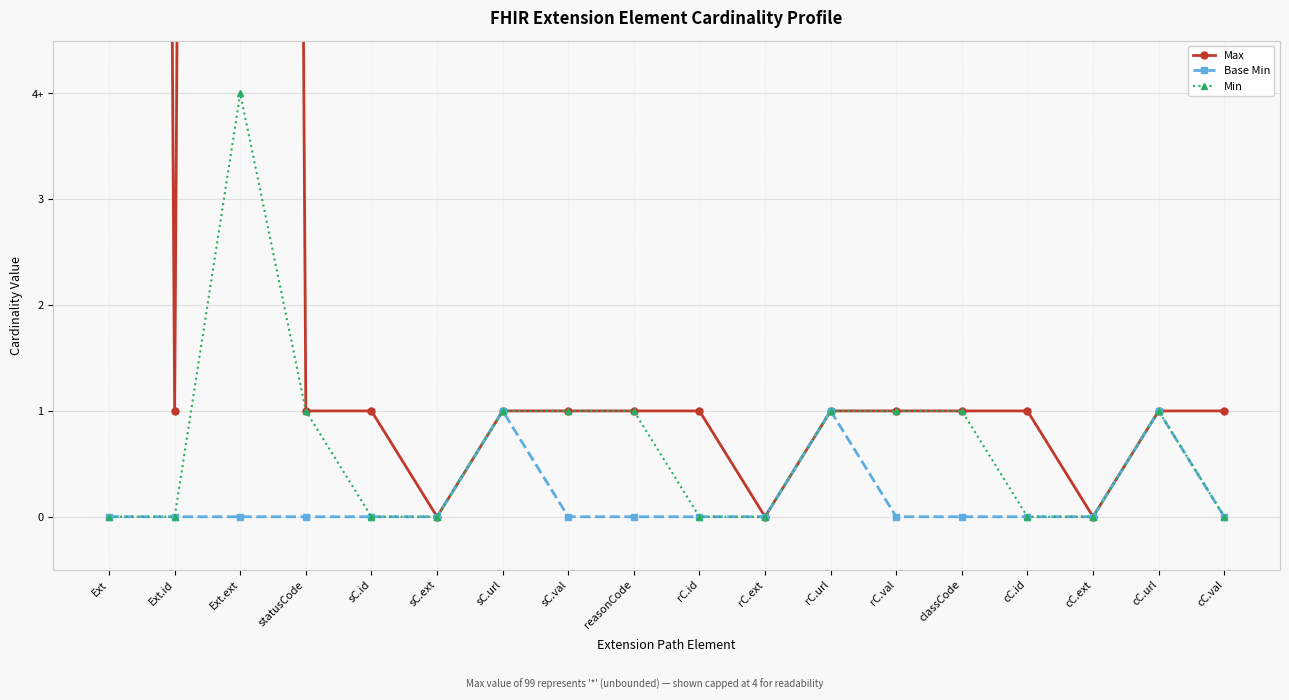

How many data points in Base Min are above 0?

3